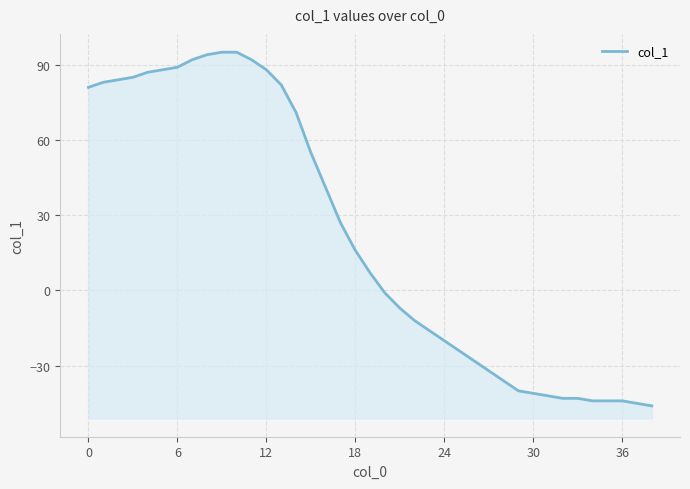

Which category has the highest value across all series?

9